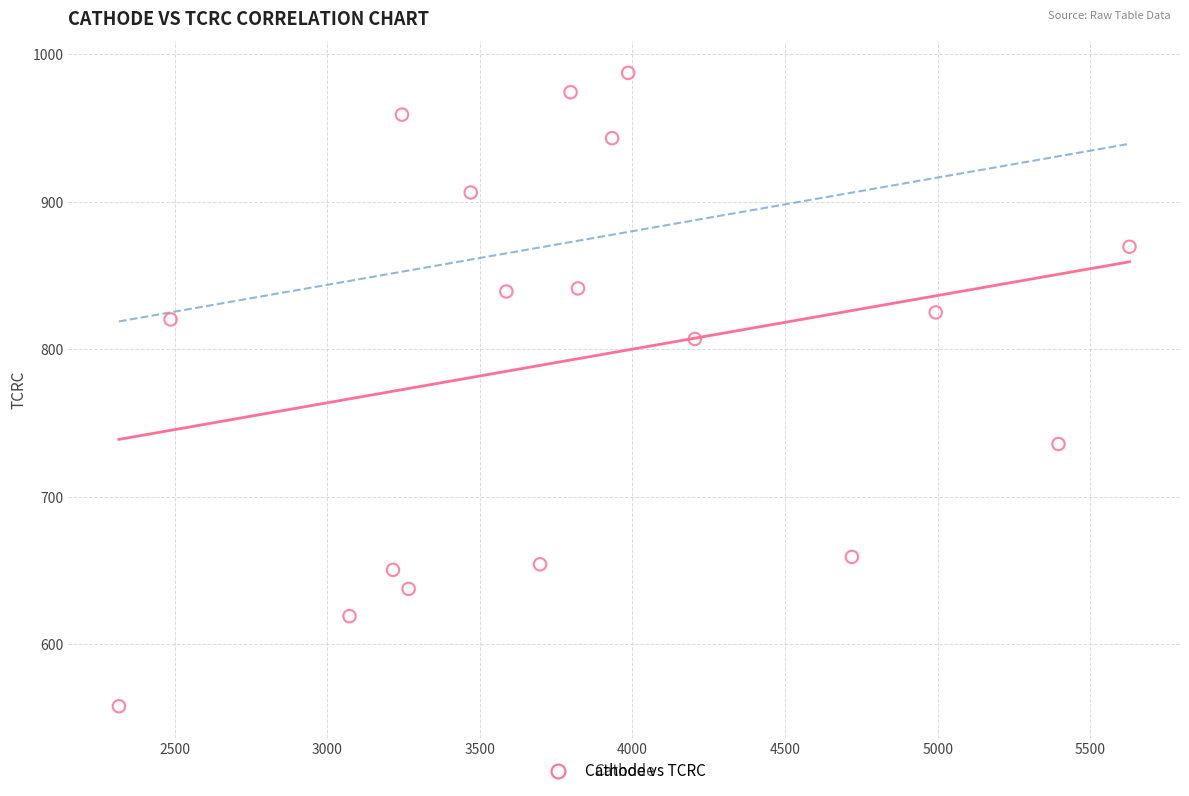

What is the range of Y values (max minus min)?

429.5